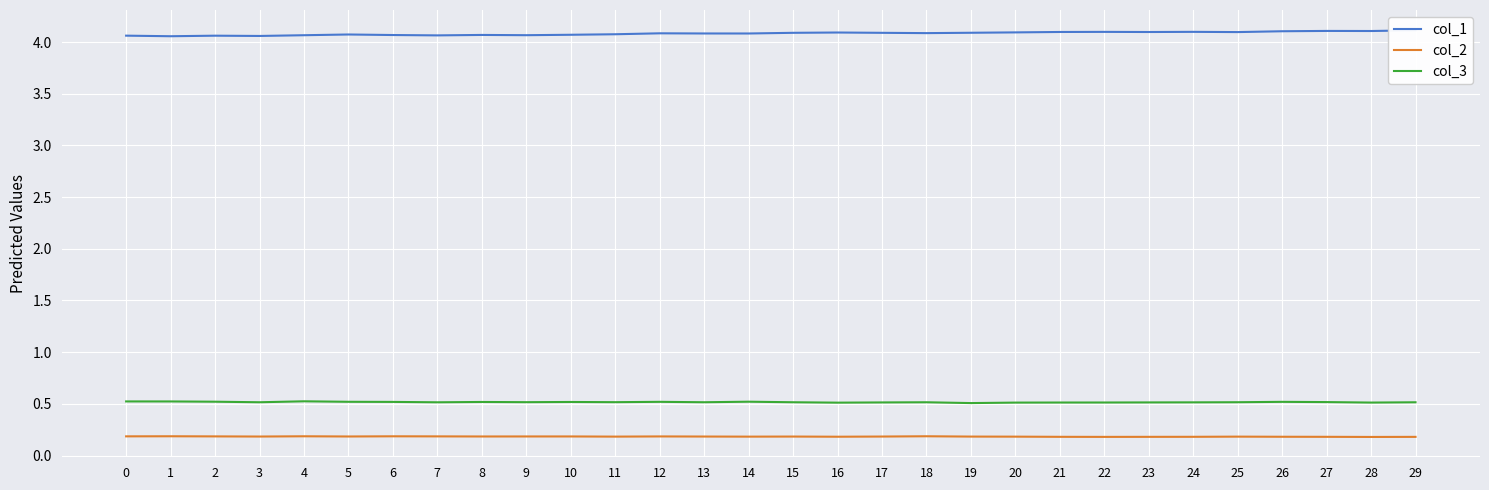

How many lines are shown in the chart?

3